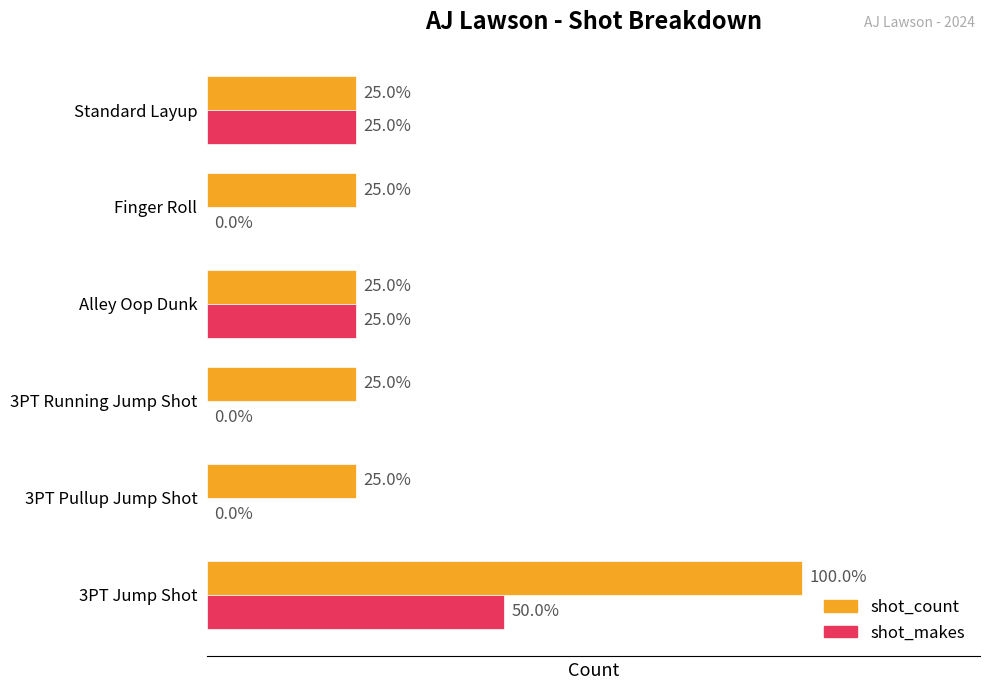

What are all the series names shown in the legend?

shot_count, shot_makes